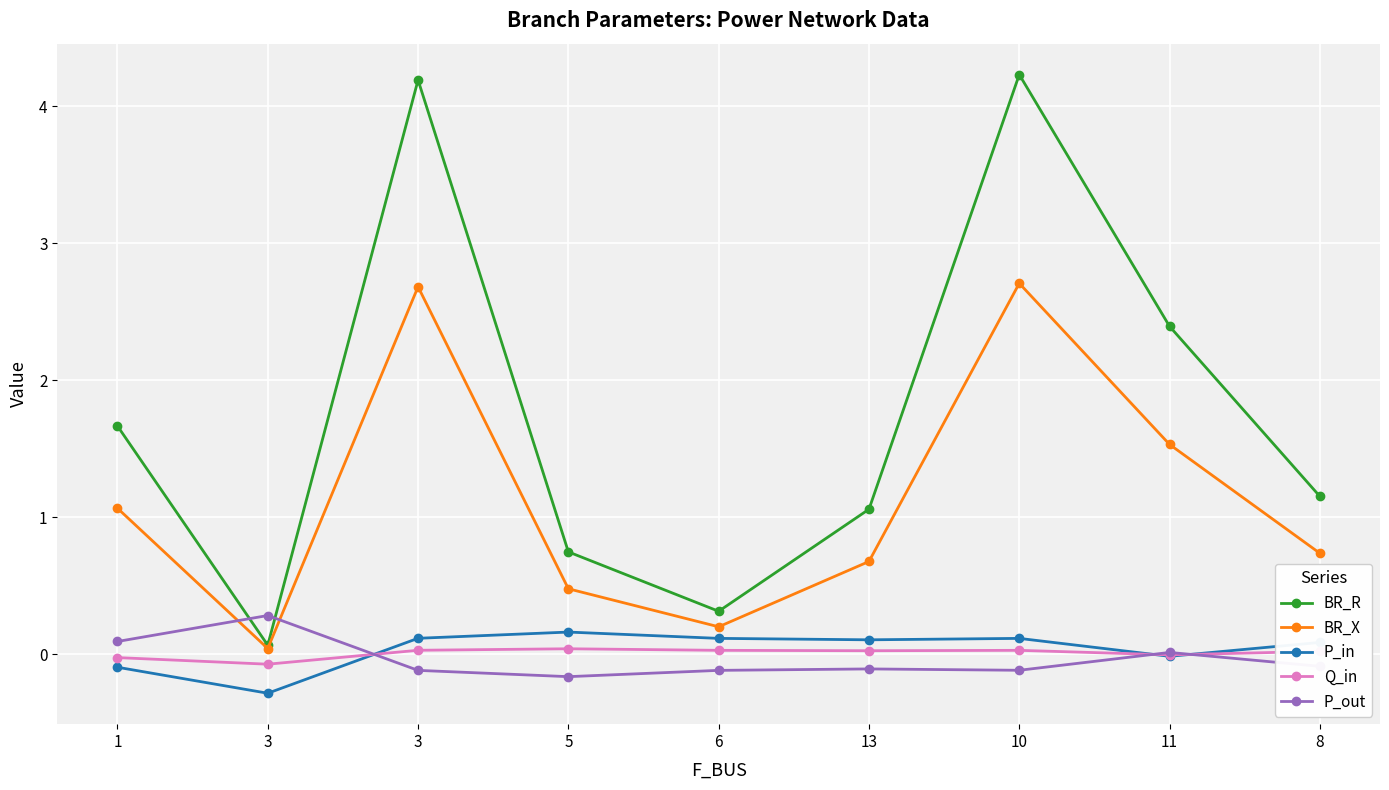

Does the chart have visible grid lines?

Yes